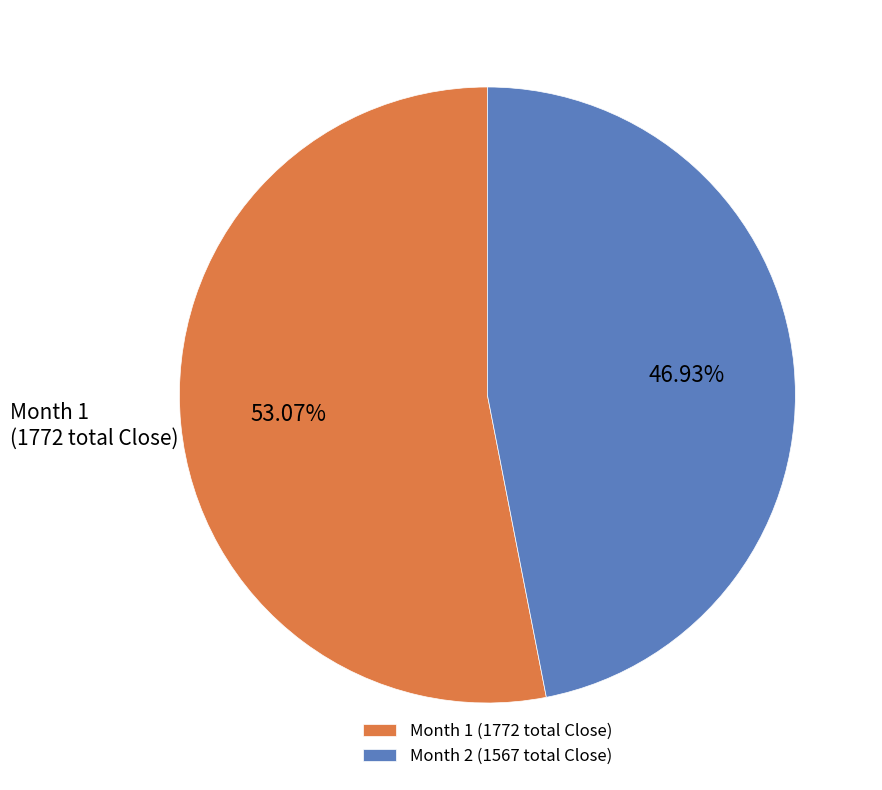

Combined, do Month 2 (1567 total Close) and Month 1 (1772 total Close) account for over 50%?

Yes